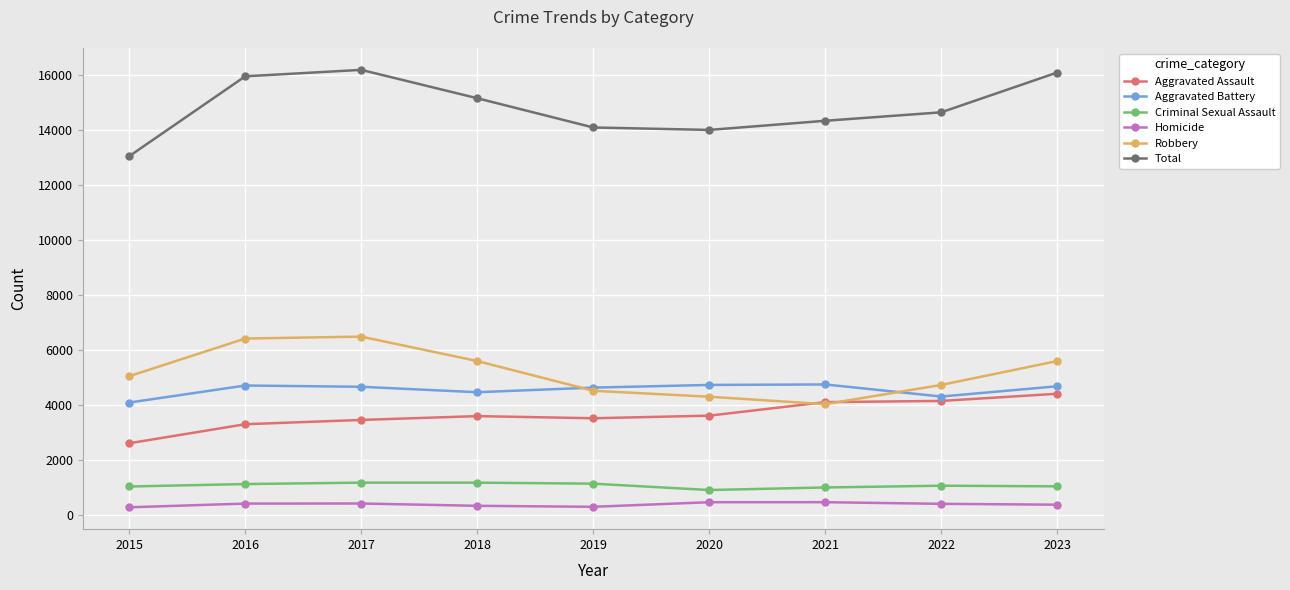

What is the spread (max minus min) of values at 2017?

15785